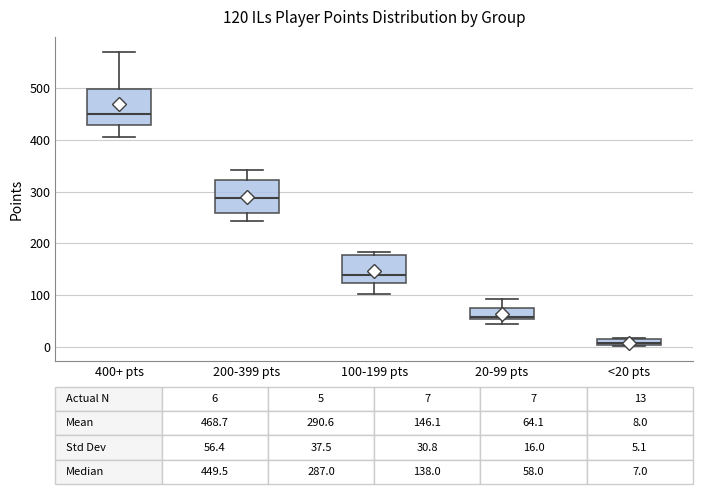

Which box's median line is the highest?

400+ pts